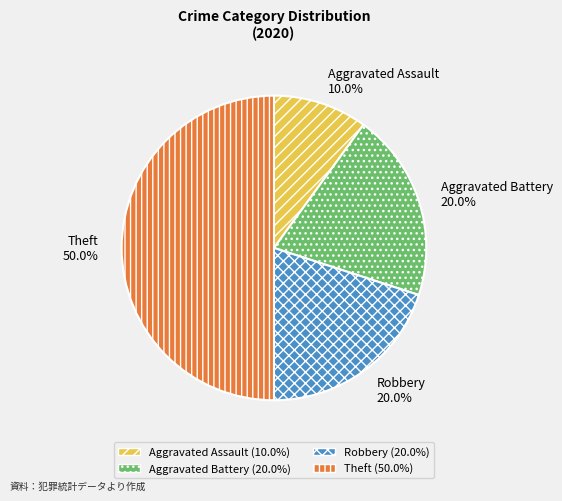

Between Aggravated Assault and Robbery, which is larger?

Robbery